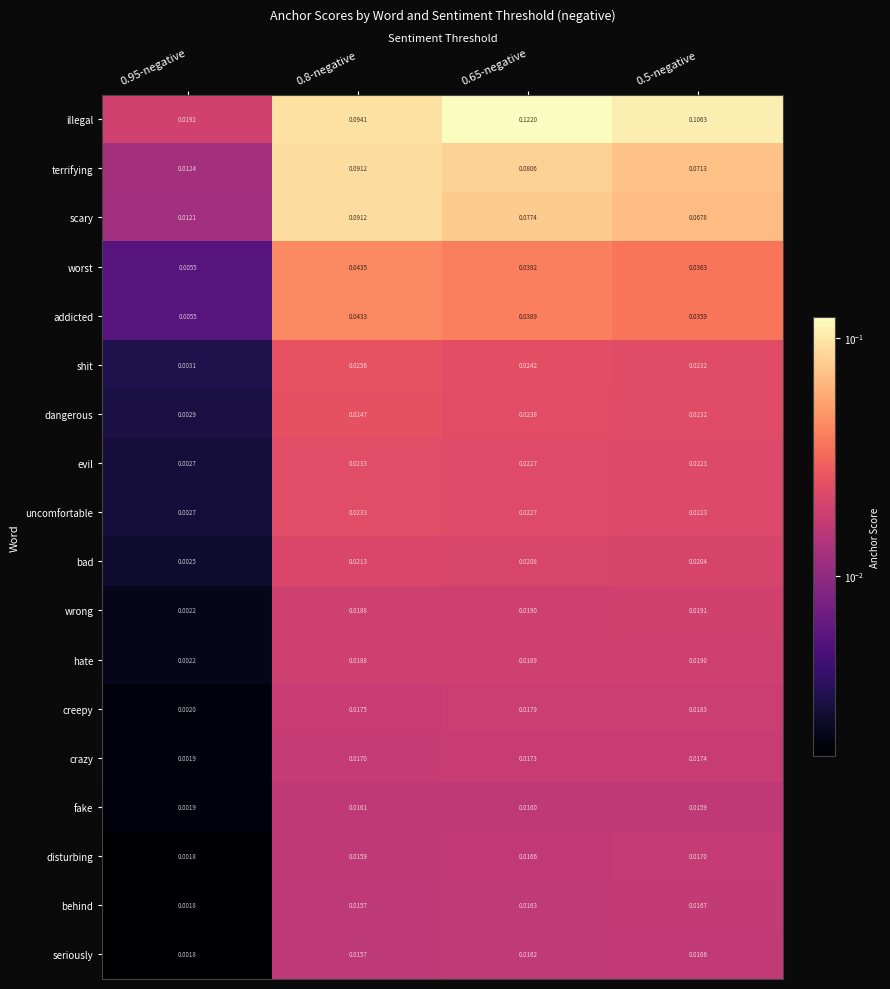

Which series has the largest total across all categories?

illegal